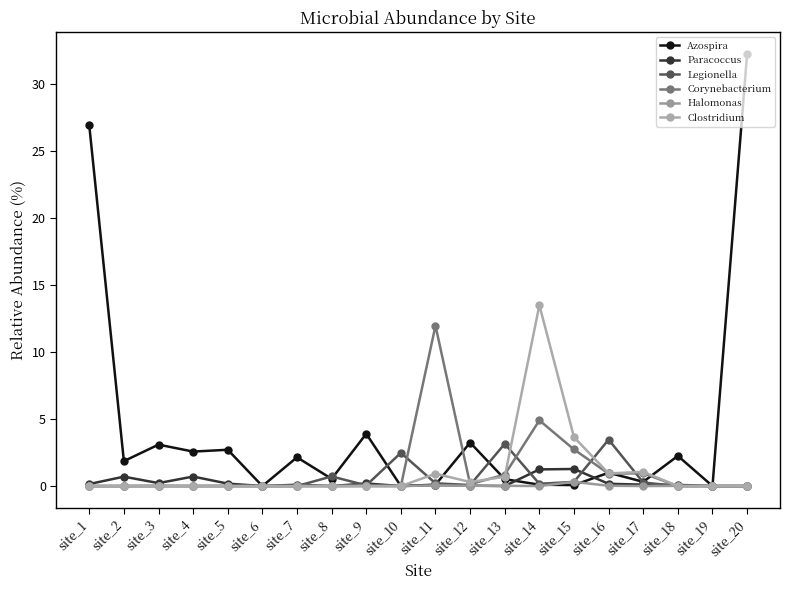

Which has a higher value, site_13 or site_17?

site_13